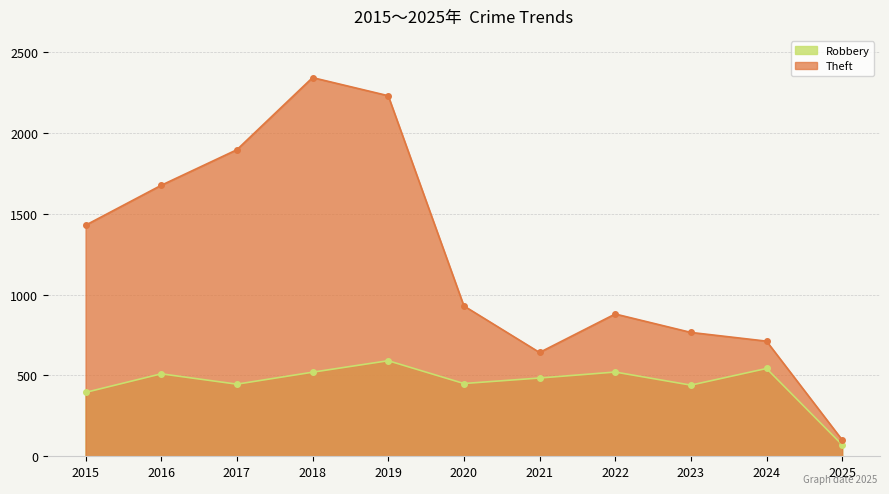

What is the total value across all series at 2018?

2862